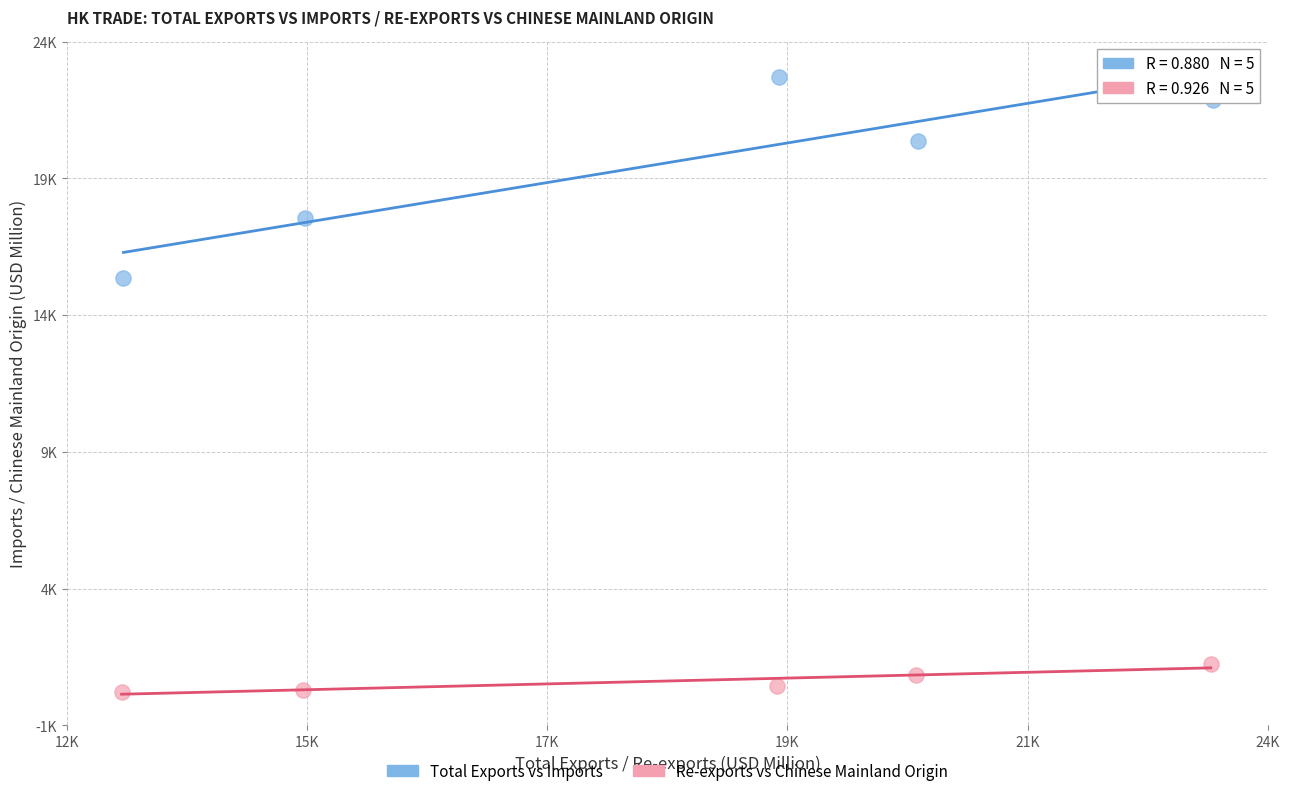

Which series has the widest spread of Y values?

Total Exports vs Imports